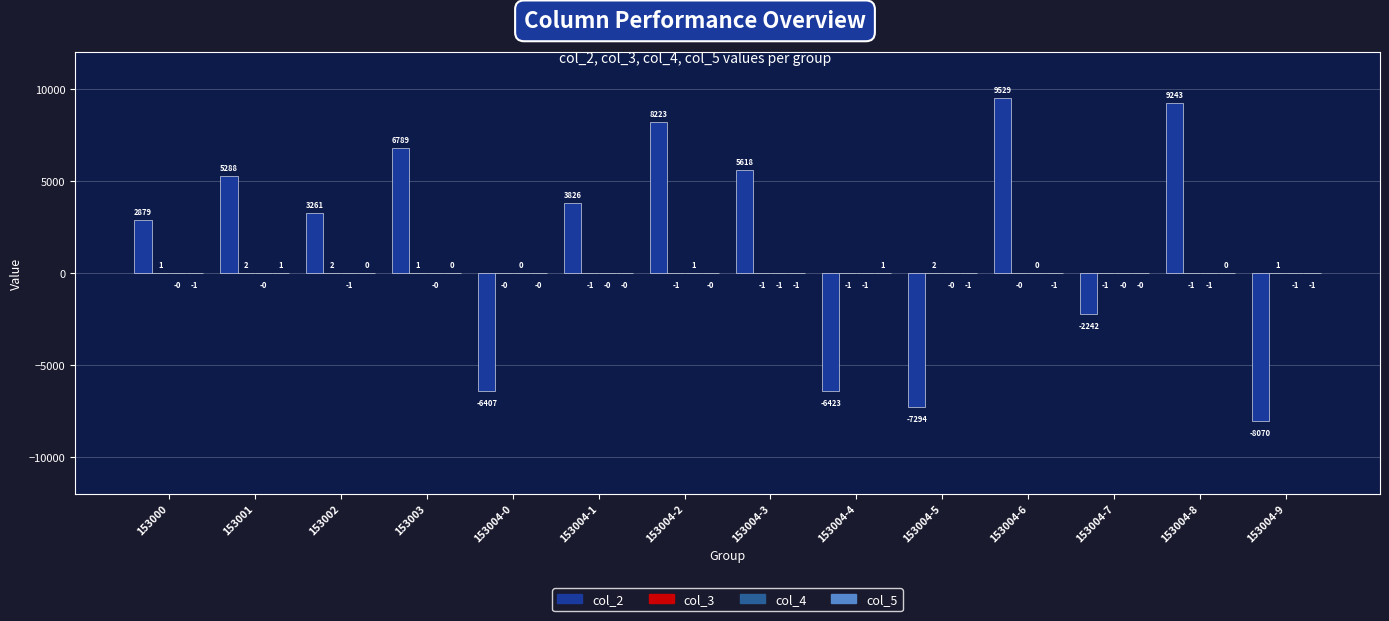

Which label corresponds to the largest value in the chart?

153004-6